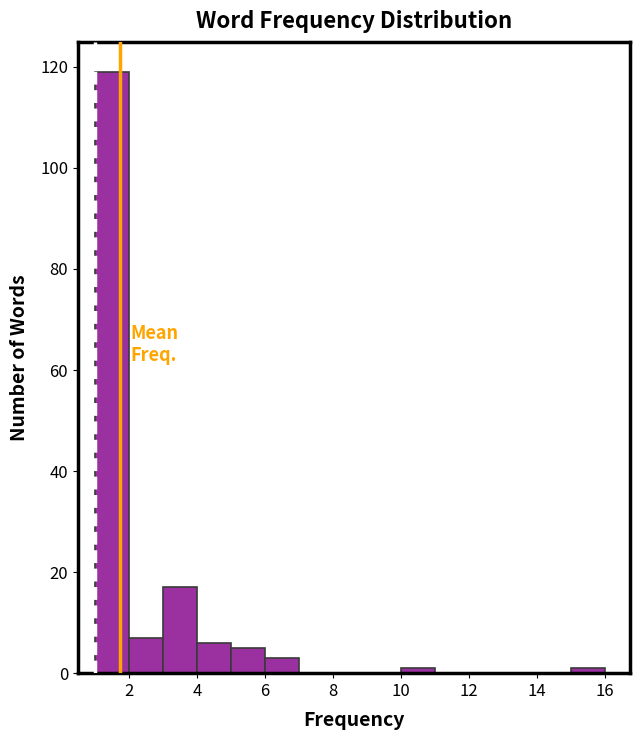

Reading left to right, list every bar in this chart as the range it spans on the x-axis followed by its height. The values are not printed on the chart, so give them approximately, as read against the axis.

1 to 2: 120
2 to 3: 8
3 to 4: 18
4 to 5: 6
5 to 6: 6
6 to 7: 4
7 to 8: 0
8 to 9: 0
9 to 10: 0
10 to 11: under 2
11 to 12: 0
12 to 13: 0
13 to 14: 0
14 to 15: 0
15 to 16: under 2